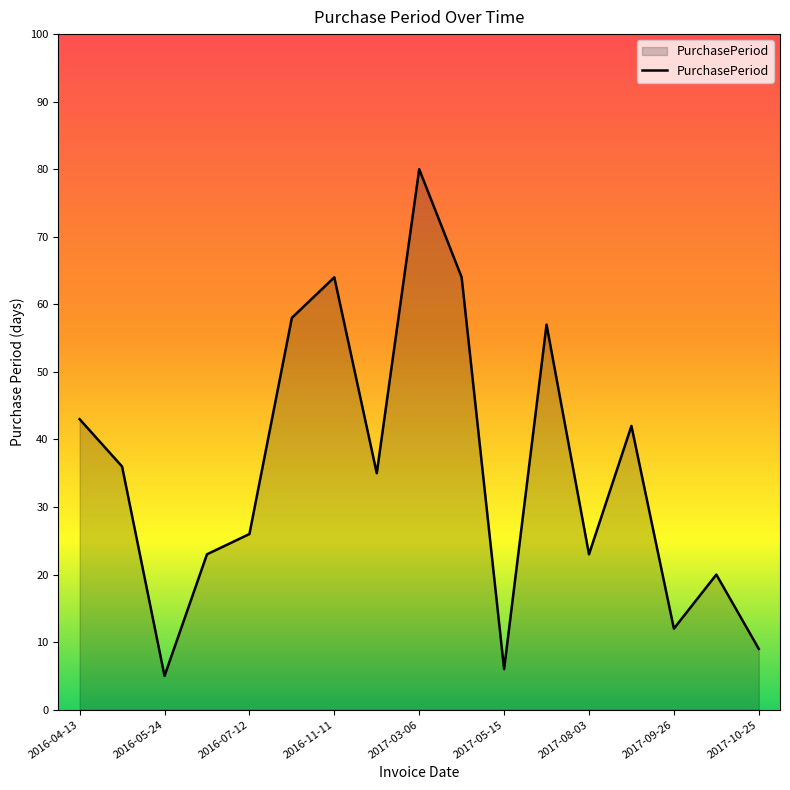

Reading left to right, what are all the values shown in this chart?

43	36	5	23	26	58	64	35	80	64	6	57	23	42	12	20	9